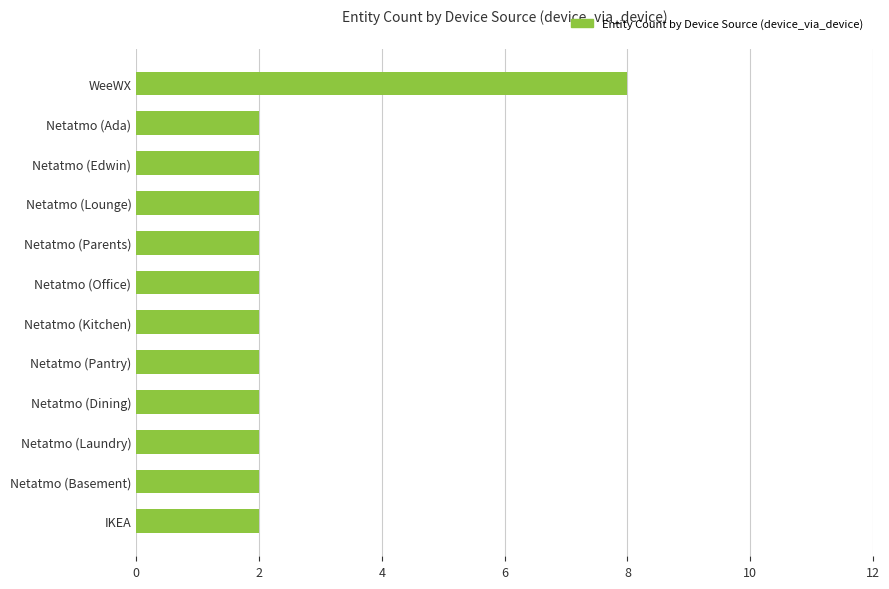

What is the value of the 1st bar from the top?

8